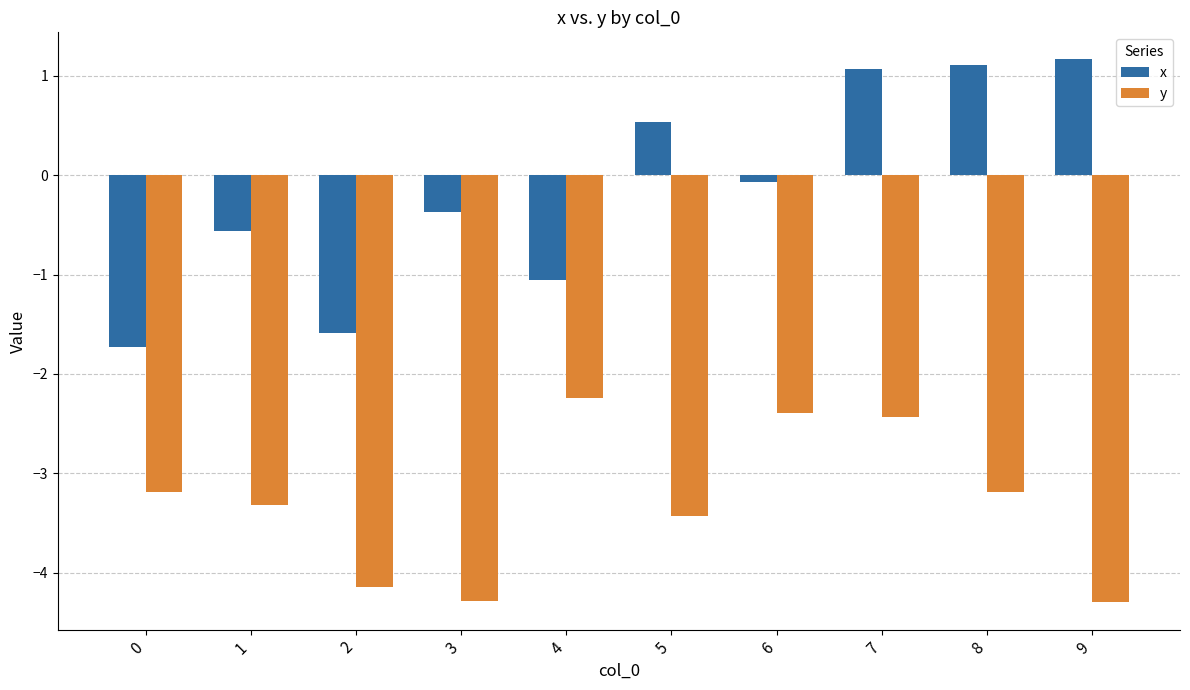

Which series has the largest range (max minus min)?

x